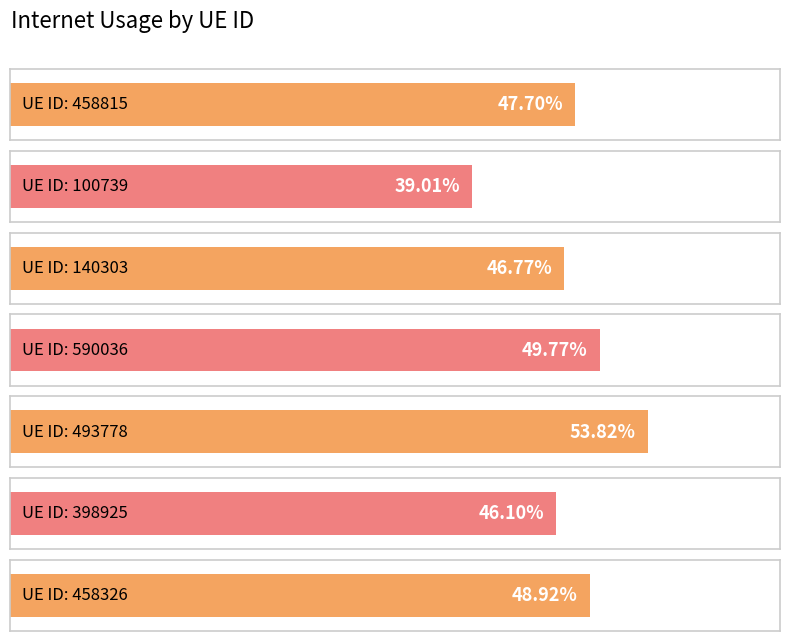

List the labels in order of value, smallest first.

100739, 398925, 140303, 458815, 458326, 590036, 493778